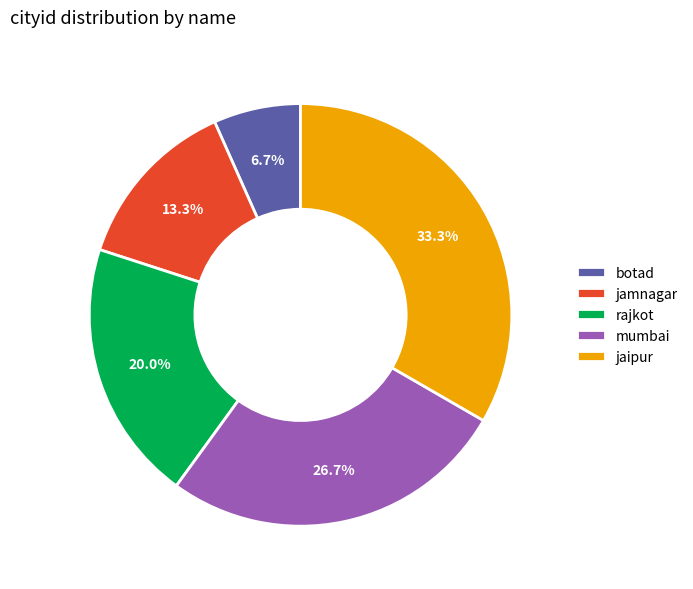

To the nearest percent, what portion does jamnagar represent?

13%